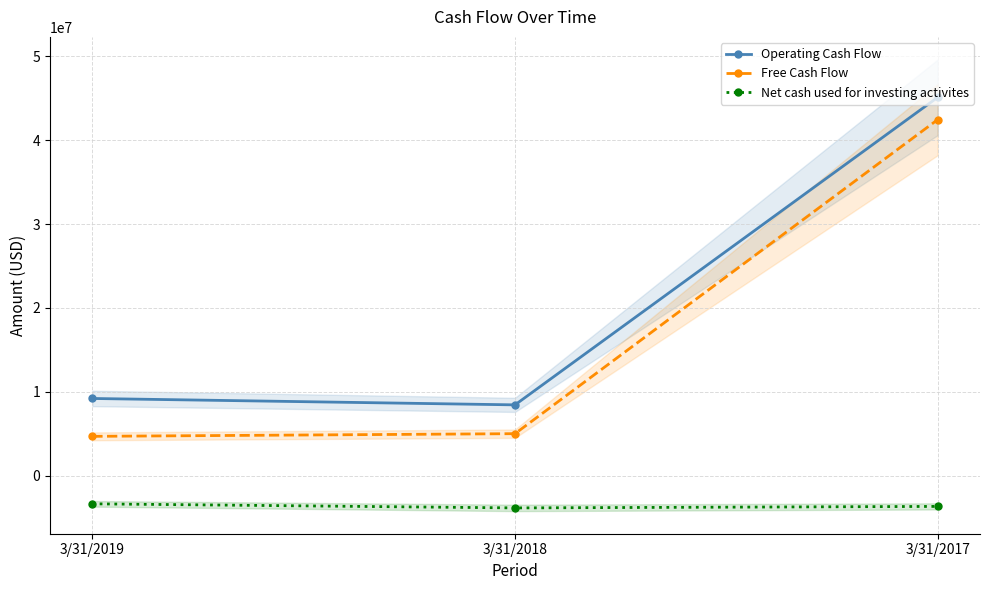

Is the value of Free Cash Flow at 3/31/2019 greater than the value of Operating Cash Flow at 3/31/2018?

No